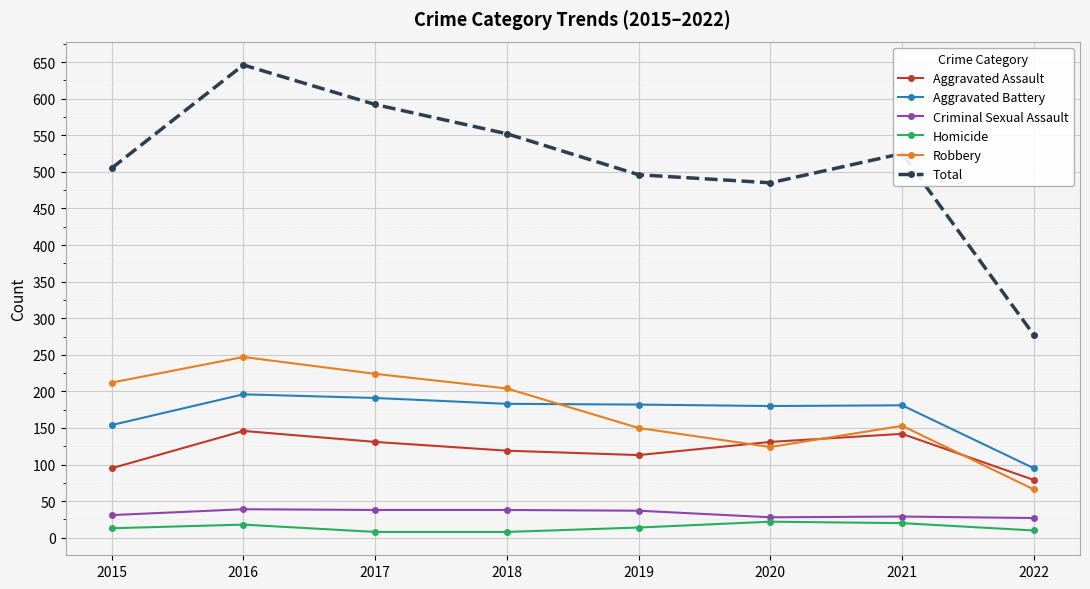

What is the maximum value shown in the chart?

646